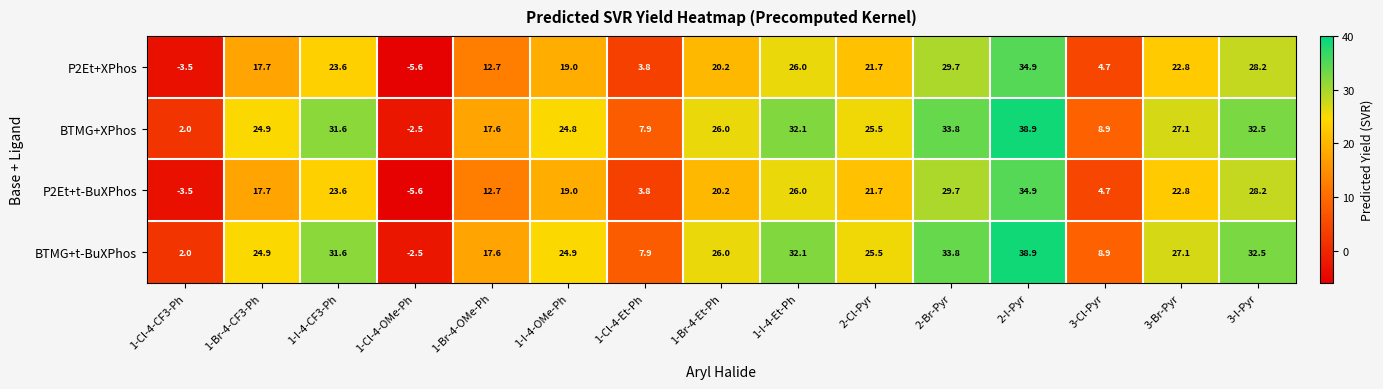

Where does the P2Et+t-BuXPhos series first go above 20?

1-I-4-CF3-Ph